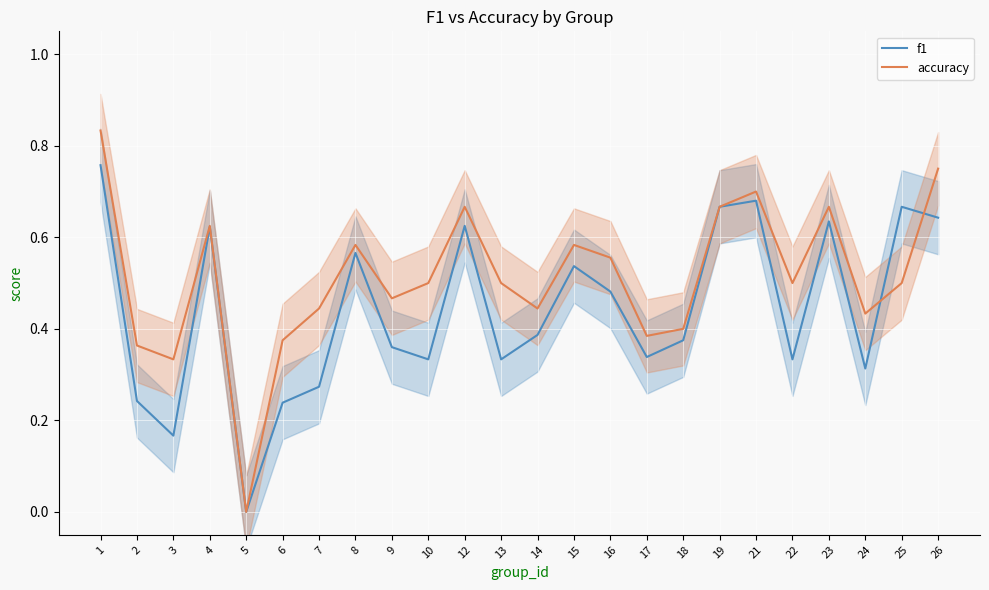

What is the difference between the maximum and minimum values in the accuracy series?

0.8